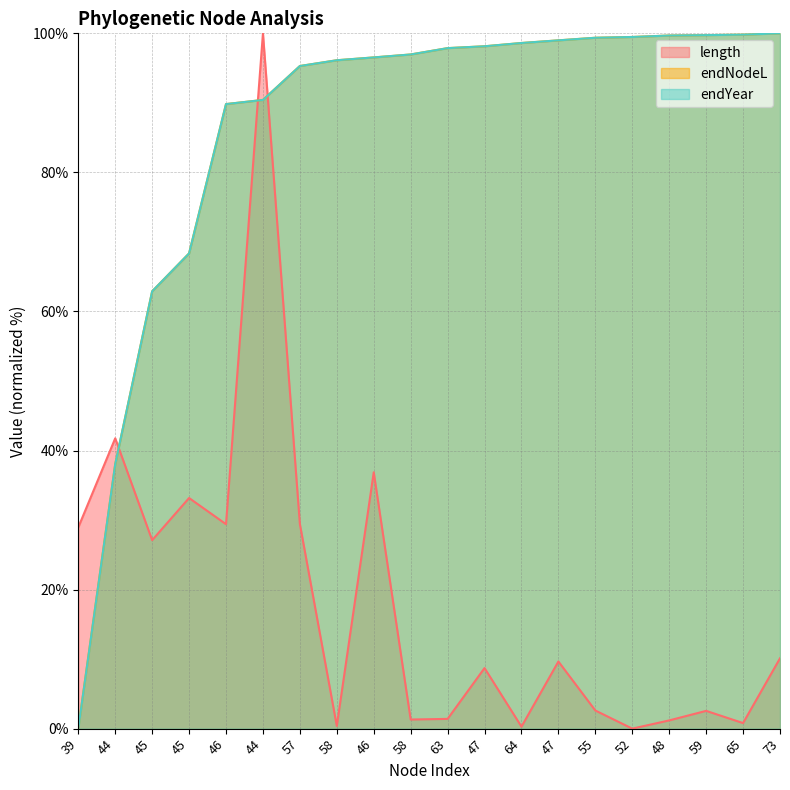

How many distinct data groups are displayed?

3